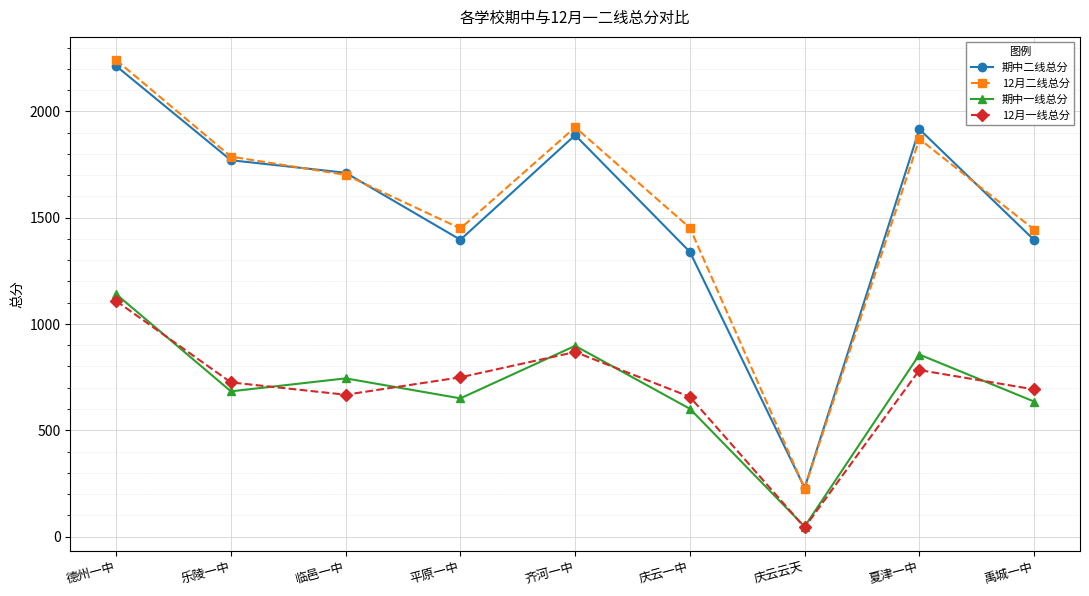

How many values in the 期中一线总分 series are below 683?

4